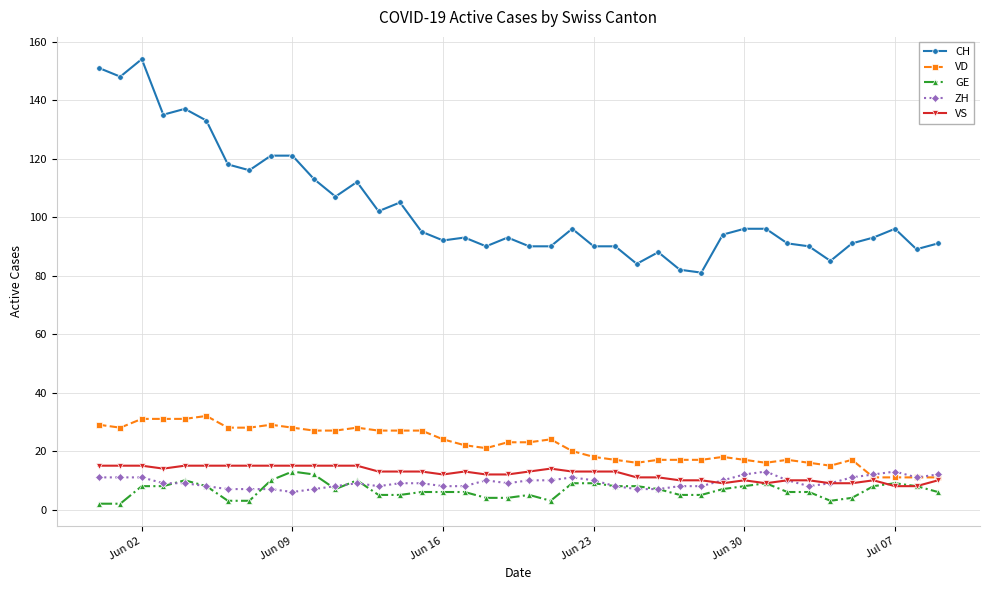

Which series has the widest spread of values?

CH